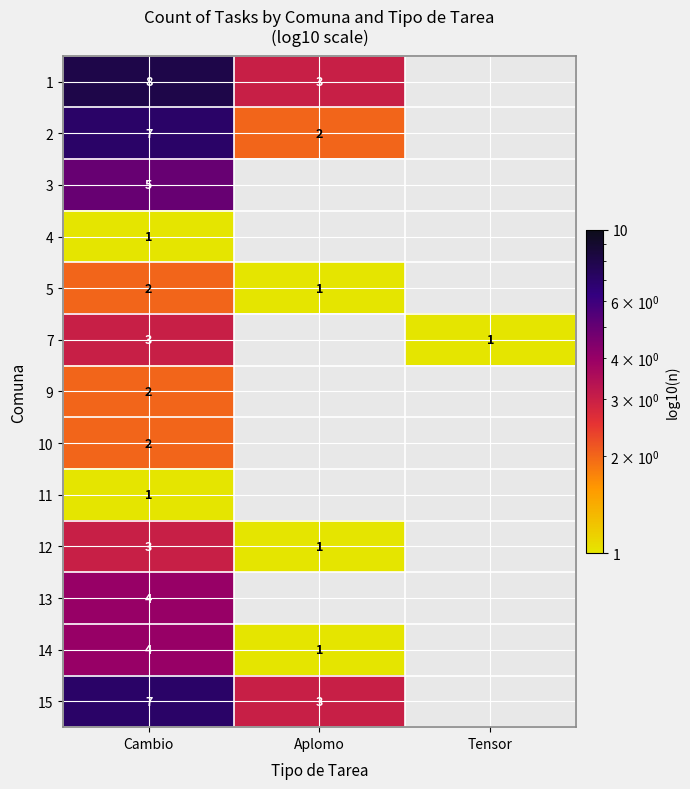

How many categories are shown in the chart?

3